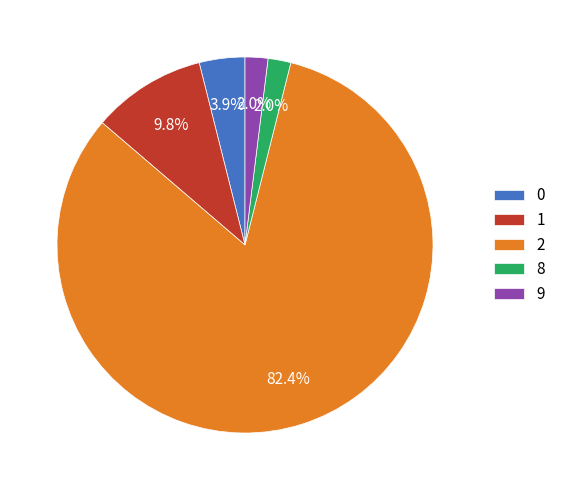

To the nearest percent, what is the difference between the largest and smallest slice percentages?

80%